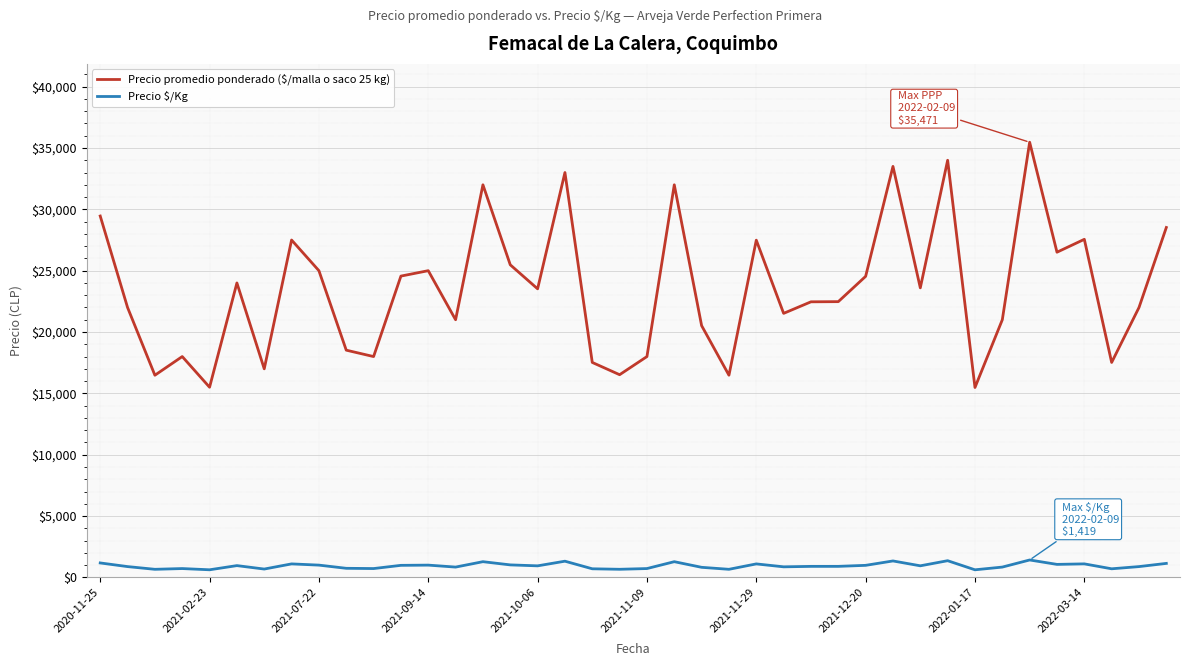

What is the difference between the maximum and minimum values in the Precio $/Kg series?

800